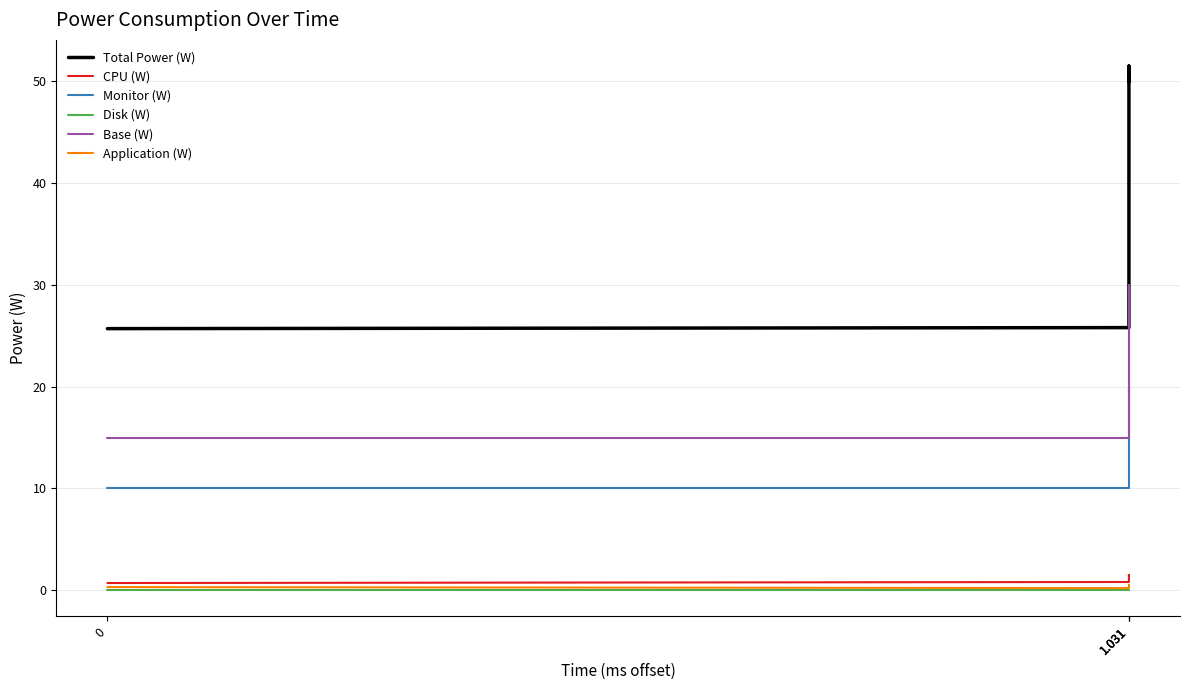

What is the sum of all Base (W) values?

89.1